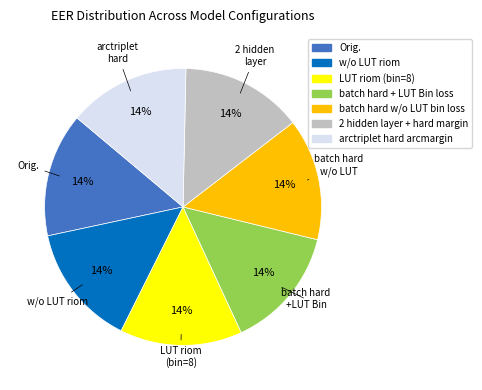

To the nearest percent, what portion does w/o LUT riom represent?

14%